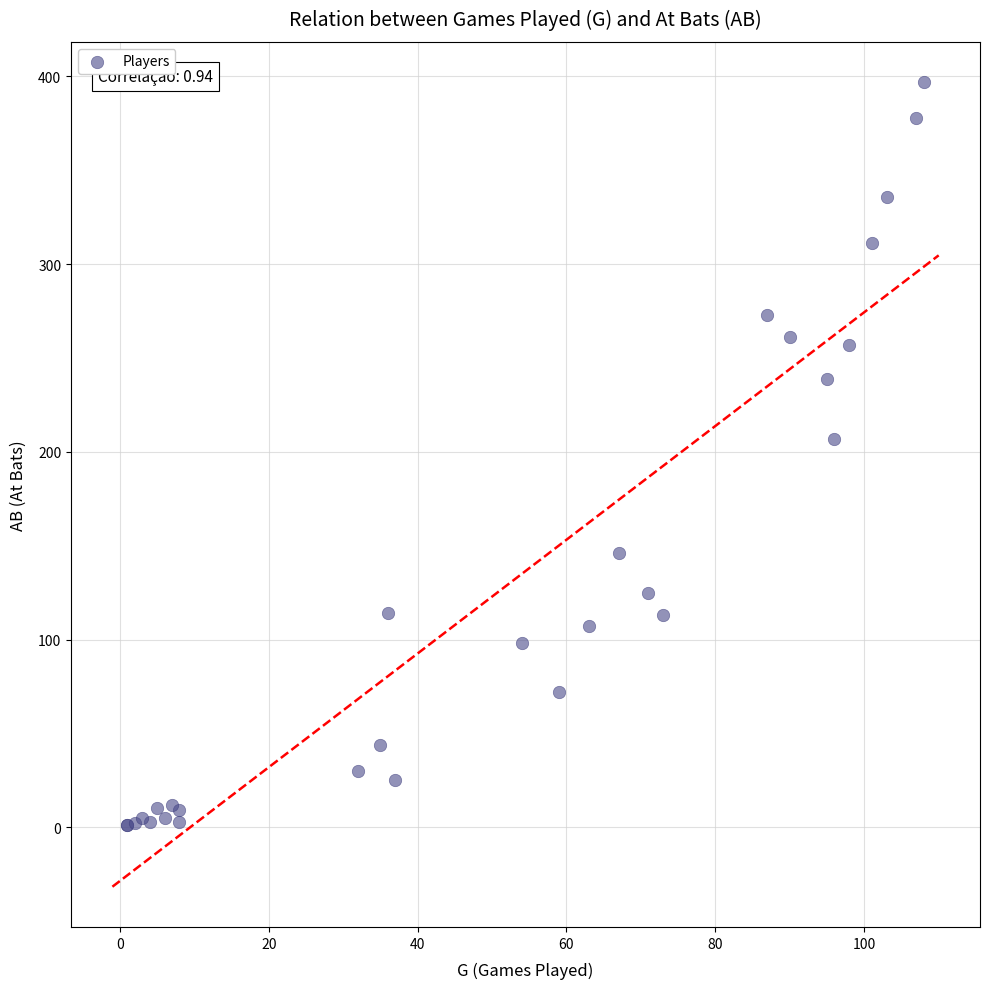

What Y value in the scatter plot is closest to 199?

207